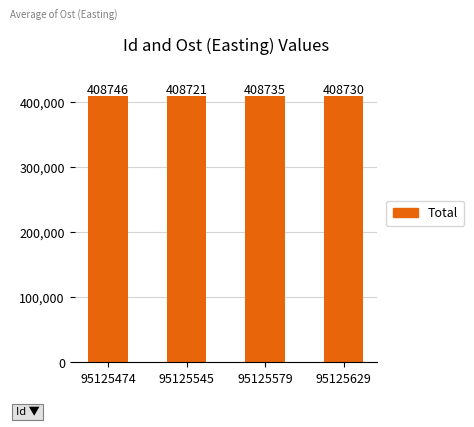

Does the chart contain stacked bars?

No